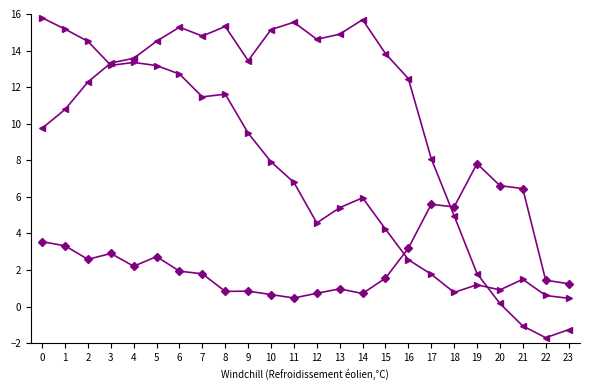

What is the total value across all series at 13?

21.3